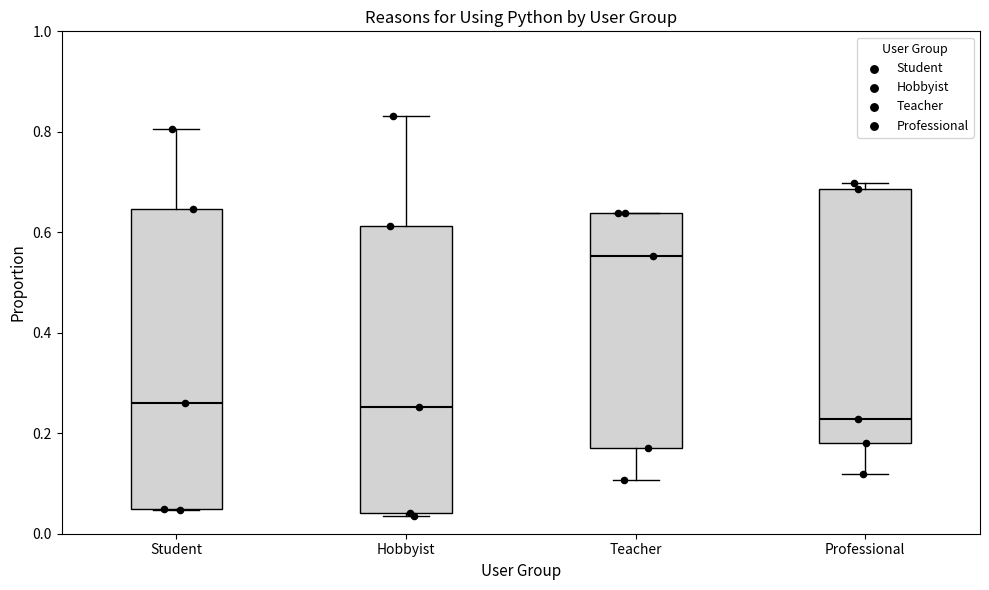

Where does the median line of the box for Hobbyist sit on the y-axis? The values are not printed on the chart, so give them approximately, as read against the axis.

0.26